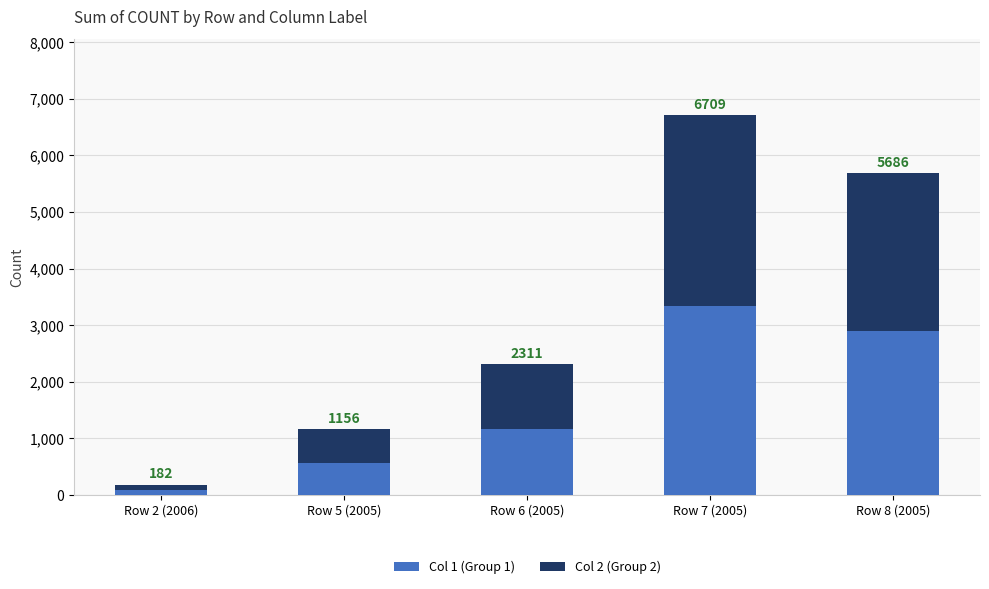

Does the chart contain stacked bars?

Yes